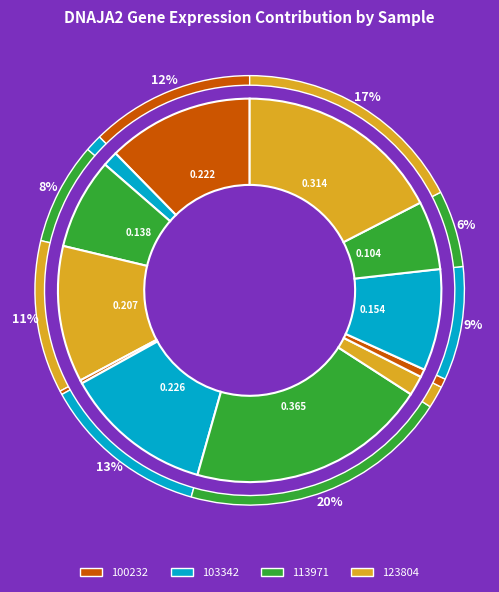

Is there any slice that represents more than half of the pie?

No